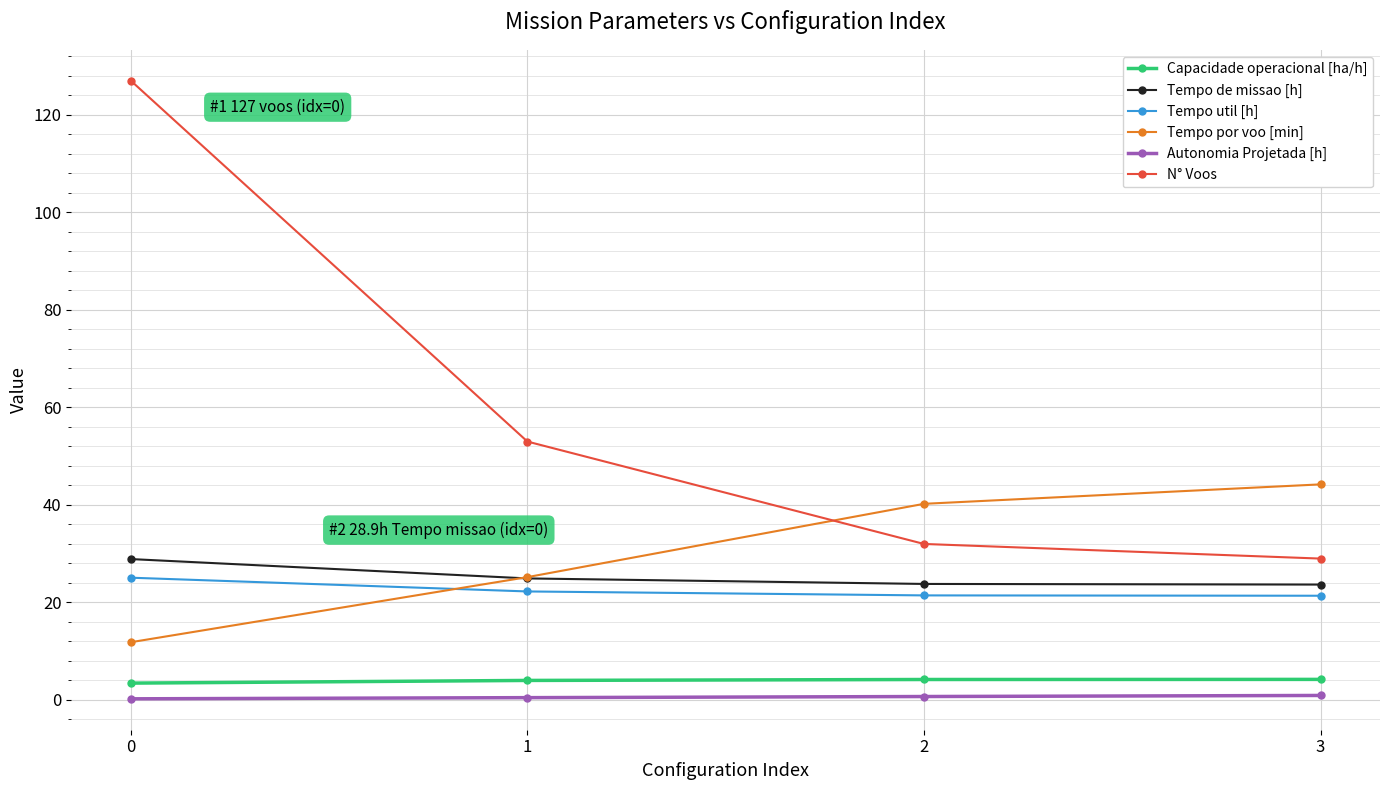

True or false: Capacidade operacional [ha/h] and Tempo util [h] cross at least once.

False